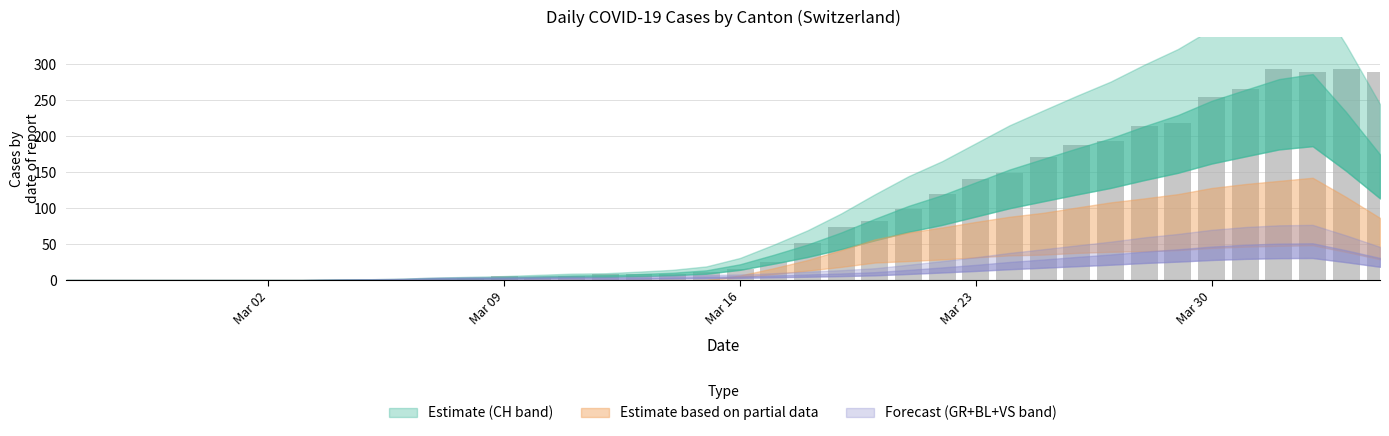

Count the number of categories in the chart.

40